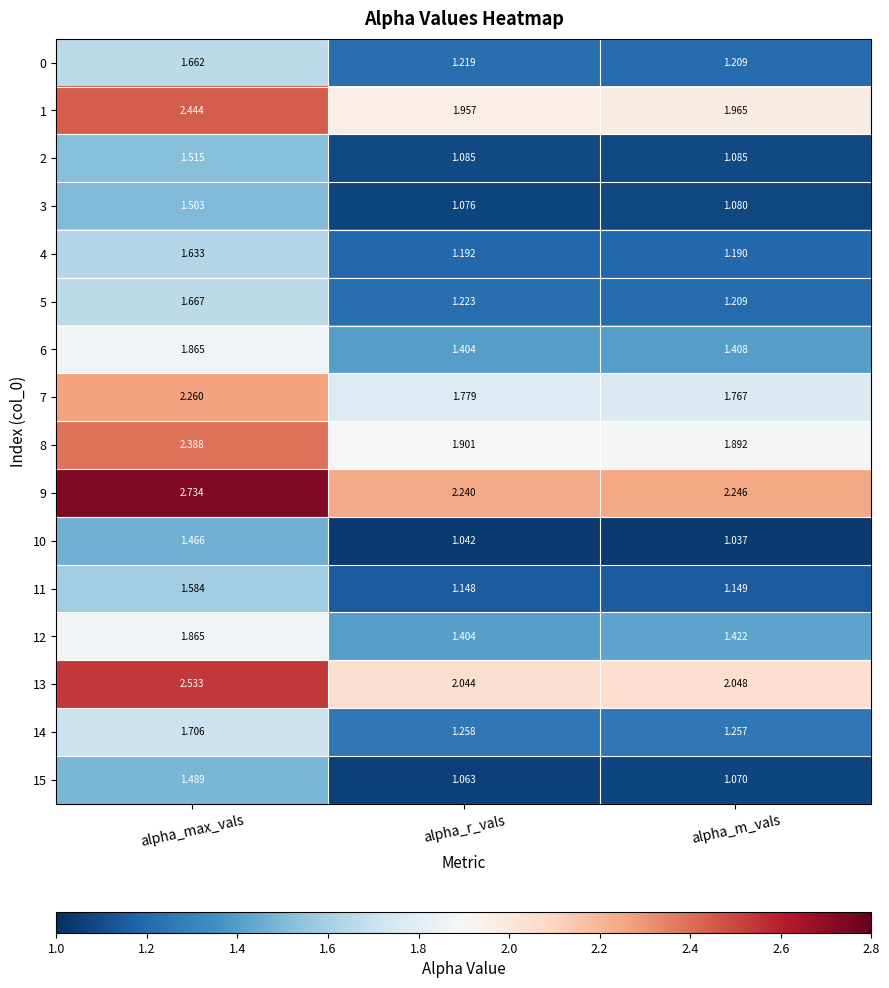

At which category does the chart reach its minimum across all series?

alpha_m_vals